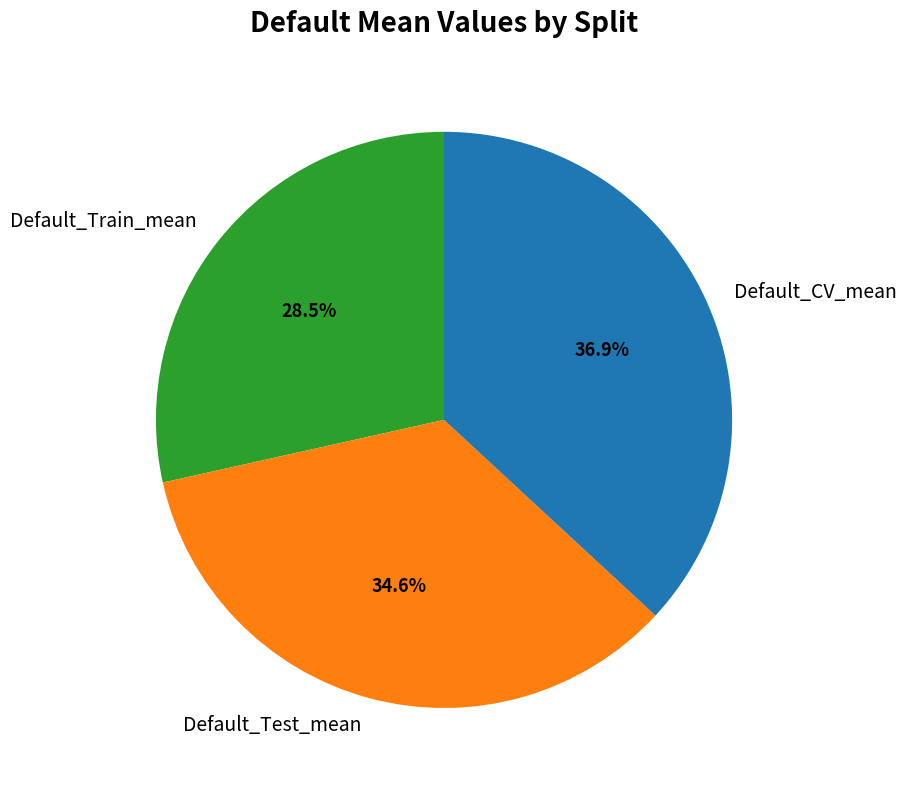

How many slices are in this pie chart?

3